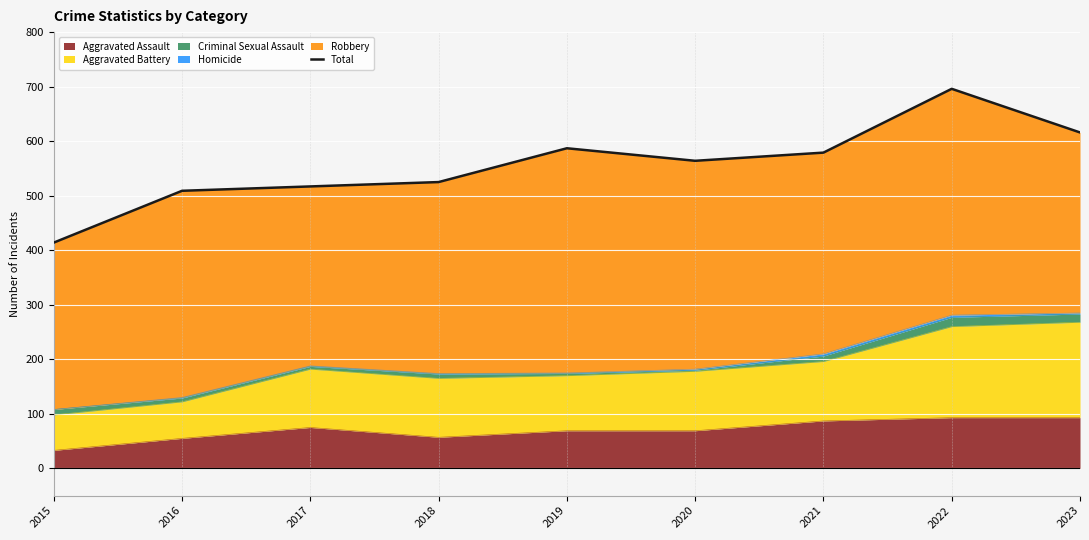

What is the change in value from 2016 to 2021?

+70